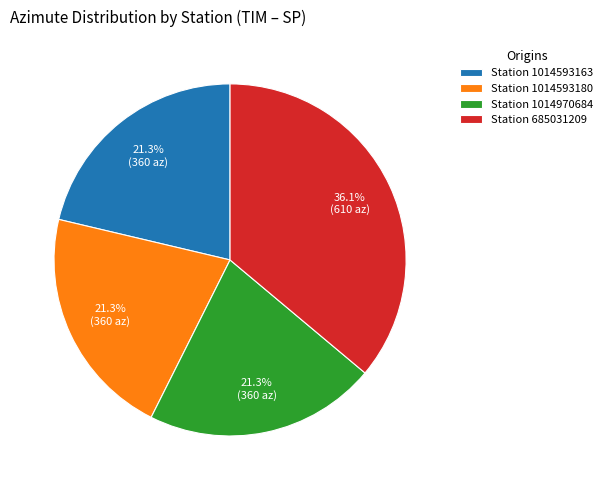

Combined, do Station 1014970684 and Station 1014593180 account for over 50%?

No